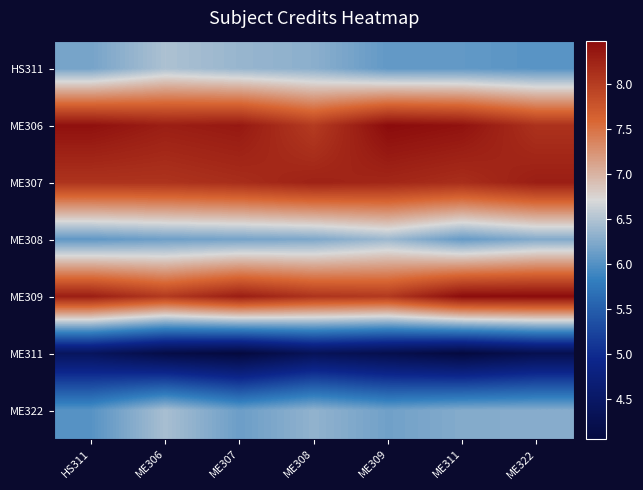

Reading left to right, list all the values displayed in this chart.

HS311: HS311=6.2	ME306=6.5	ME307=6.4	ME308=6.3	ME309=6.1	ME311=6.1	ME322=6.0
ME306: HS311=8.4	ME306=8.3	ME307=8.4	ME308=8.0	ME309=8.5	ME311=8.4	ME322=8.1
ME307: HS311=8.1	ME306=8.1	ME307=8.2	ME308=8.3	ME309=8.2	ME311=8.1	ME322=8.3
ME308: HS311=6.1	ME306=6.1	ME307=6.2	ME308=6.2	ME309=6.4	ME311=6.1	ME322=6.3
ME309: HS311=8.3	ME306=8.0	ME307=8.3	ME308=8.1	ME309=8.0	ME311=8.5	ME322=8.5
ME311: HS311=4.4	ME306=4.2	ME307=4.0	ME308=4.3	ME309=4.2	ME311=4.1	ME322=4.2
ME322: HS311=6.0	ME306=6.5	ME307=6.1	ME308=6.3	ME309=6.2	ME311=6.3	ME322=6.3